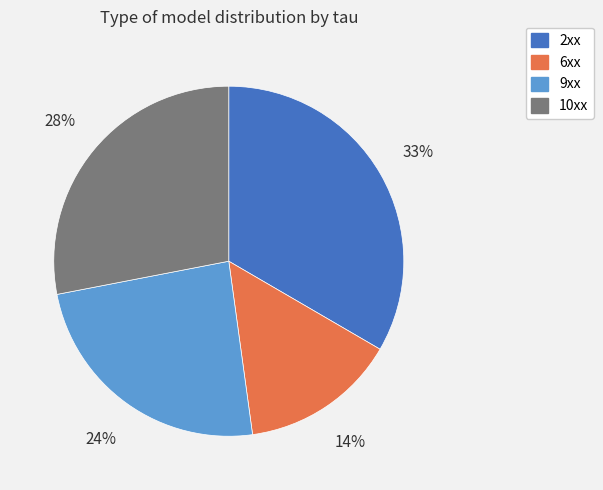

How many slices are in this pie chart?

4